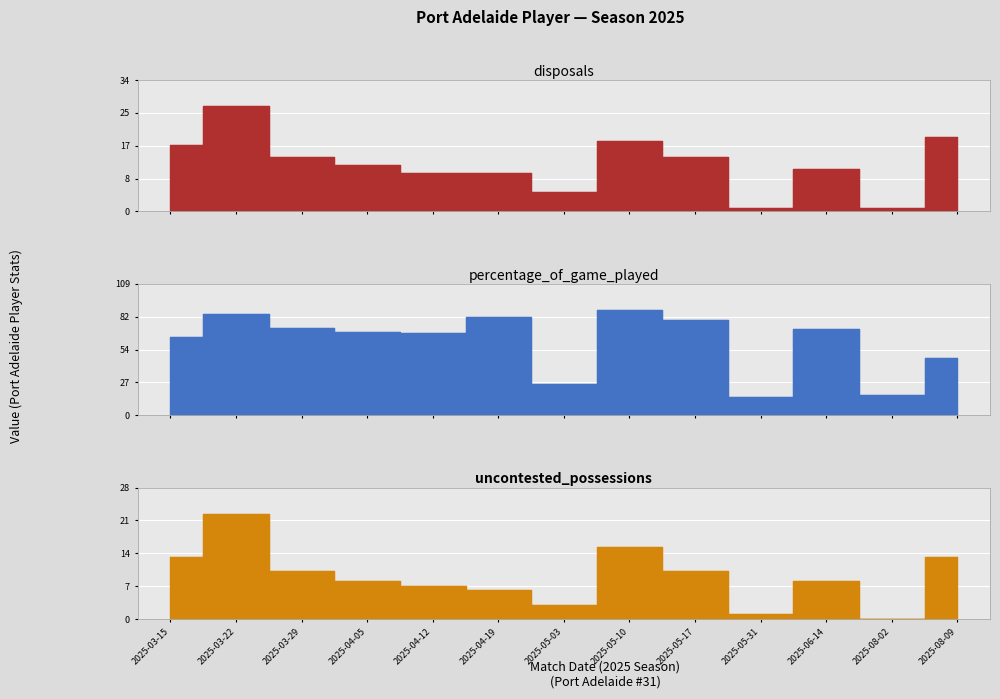

At which category does uncontested_possessions reach its first local peak?

2025-03-22